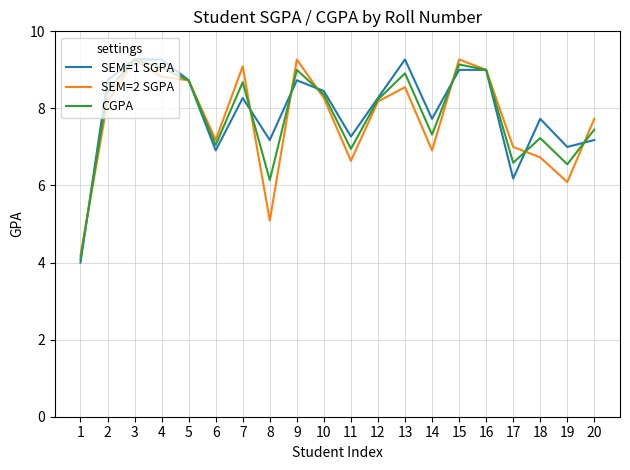

What is the difference between the highest and lowest values at 11?

0.6